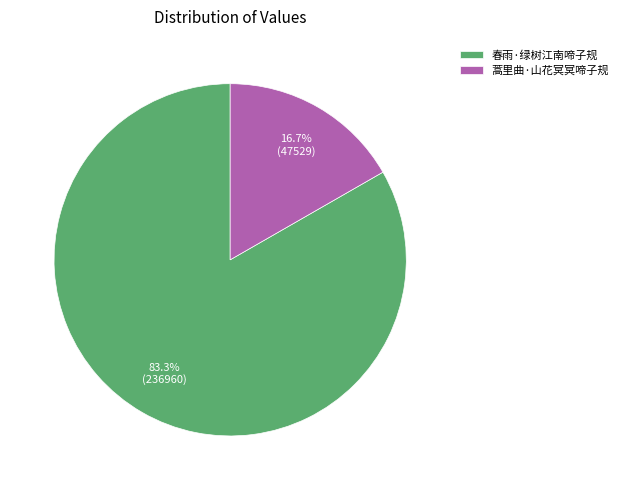

Which category has the smallest portion of the pie?

蒿里曲·山花冥冥啼子规